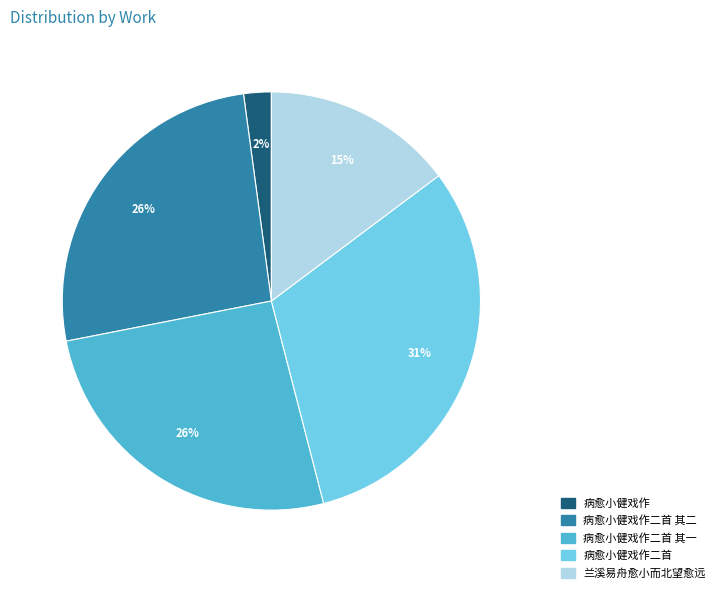

Approximately how many times larger is the value at 病愈小健戏作二首 其一 compared to 病愈小健戏作二首 其二?

1.0